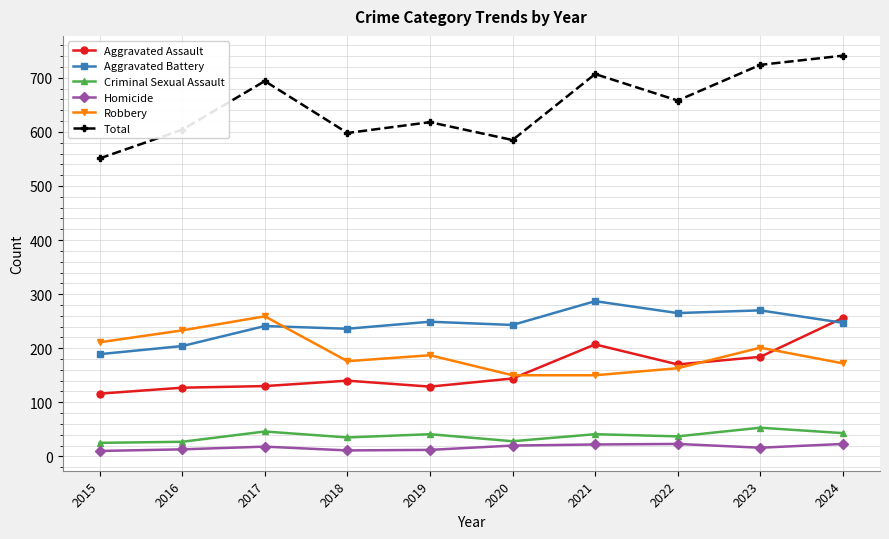

Which series changed the most between 2018 and 2023?

Total